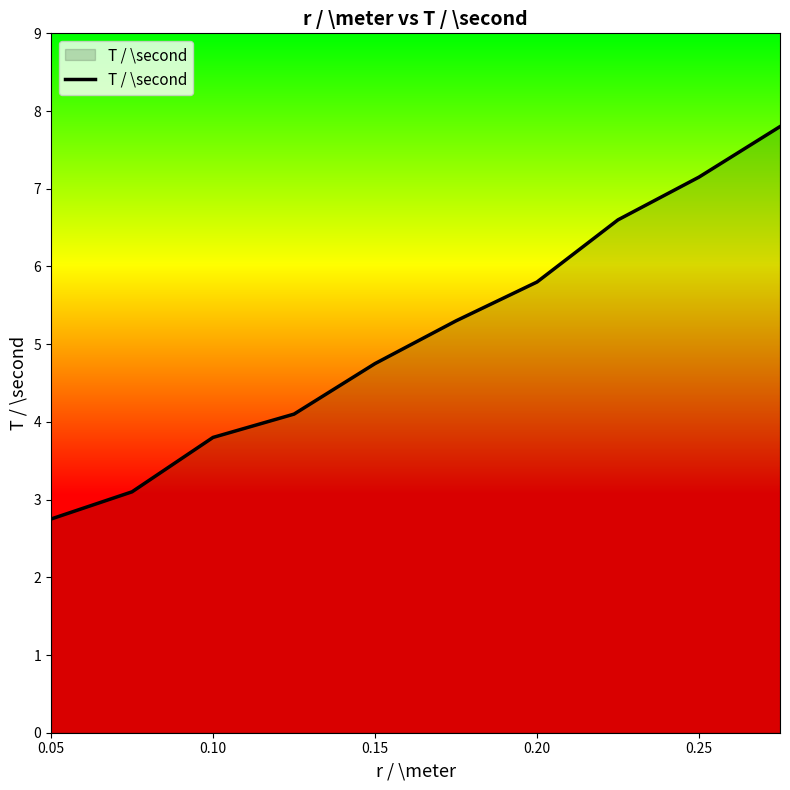

What is the maximum value shown in the chart?

7.8